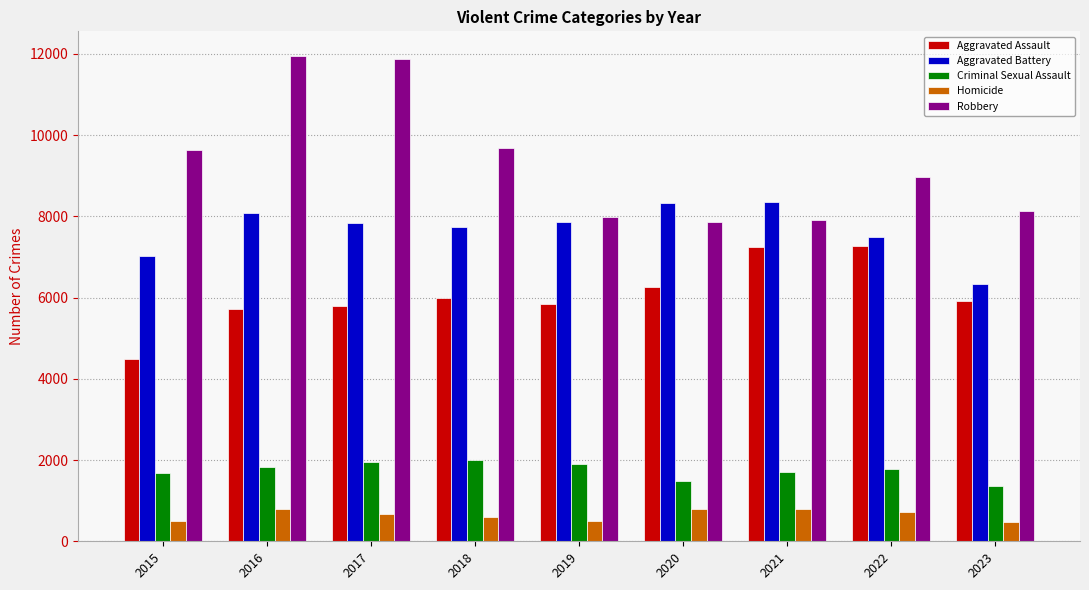

Which series has the largest total across all categories?

Robbery